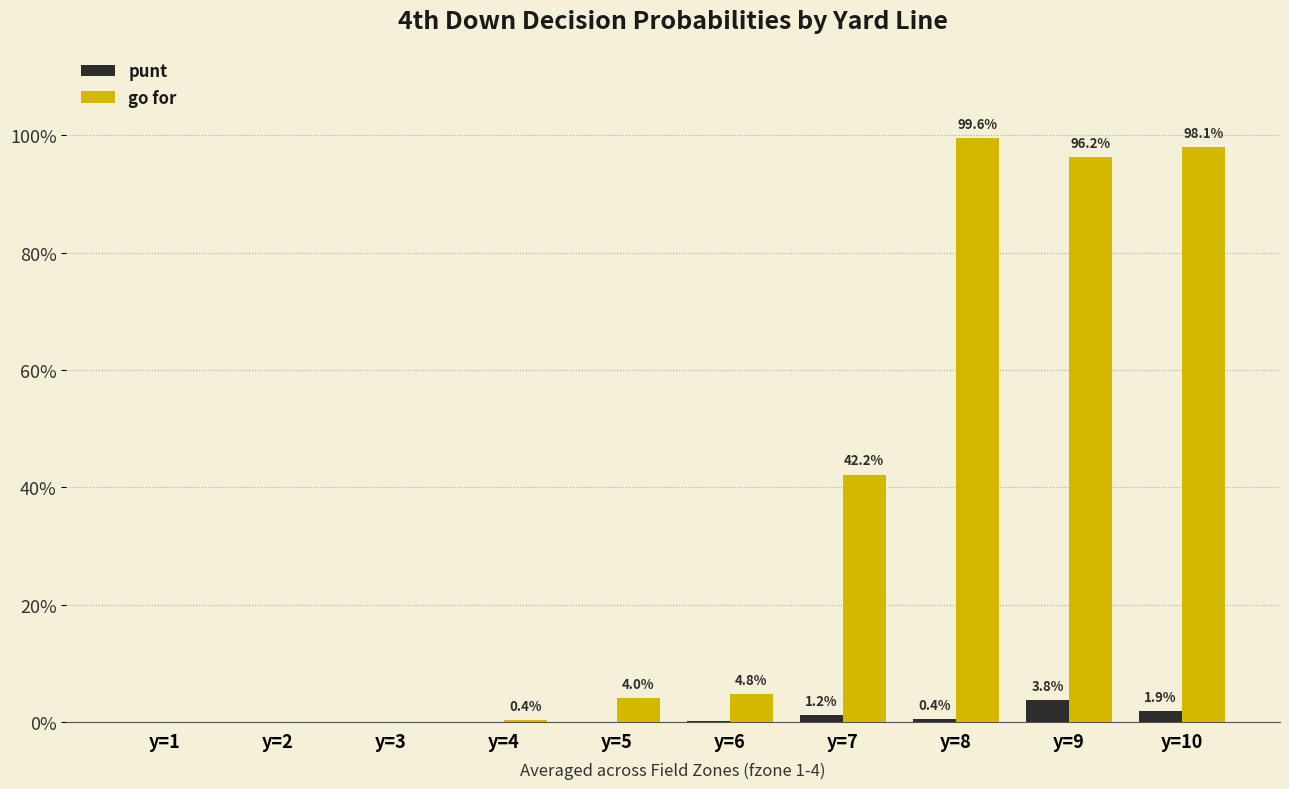

Are the bars horizontal?

No